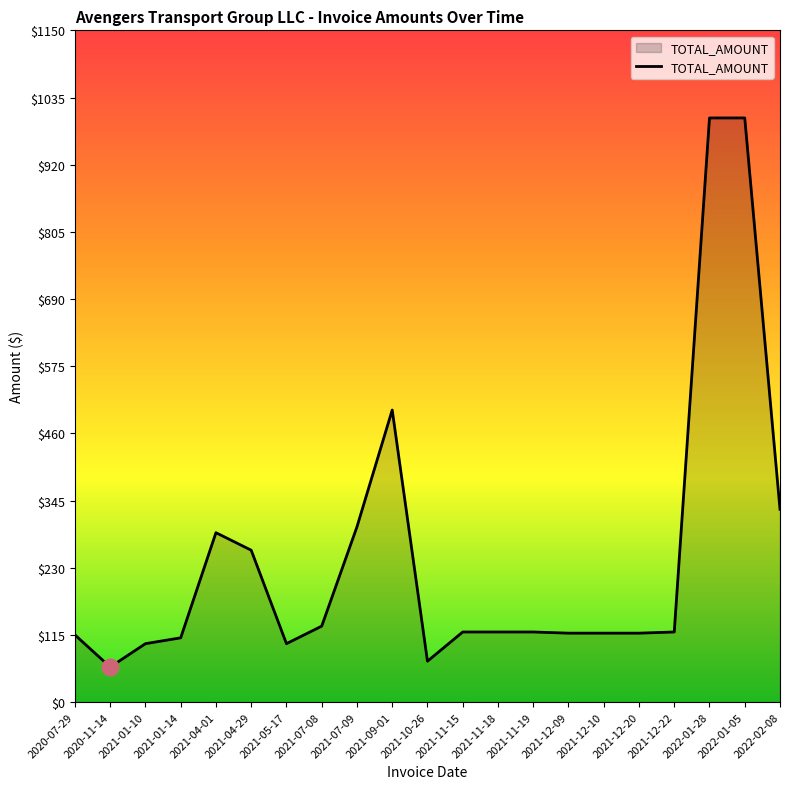

What is the minimum value shown in the chart?

60